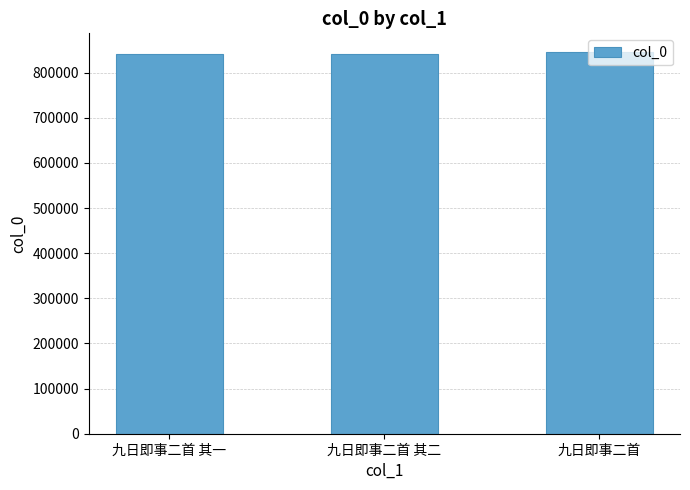

What is the label of the 1st bar from the left?

九日即事二首 其一